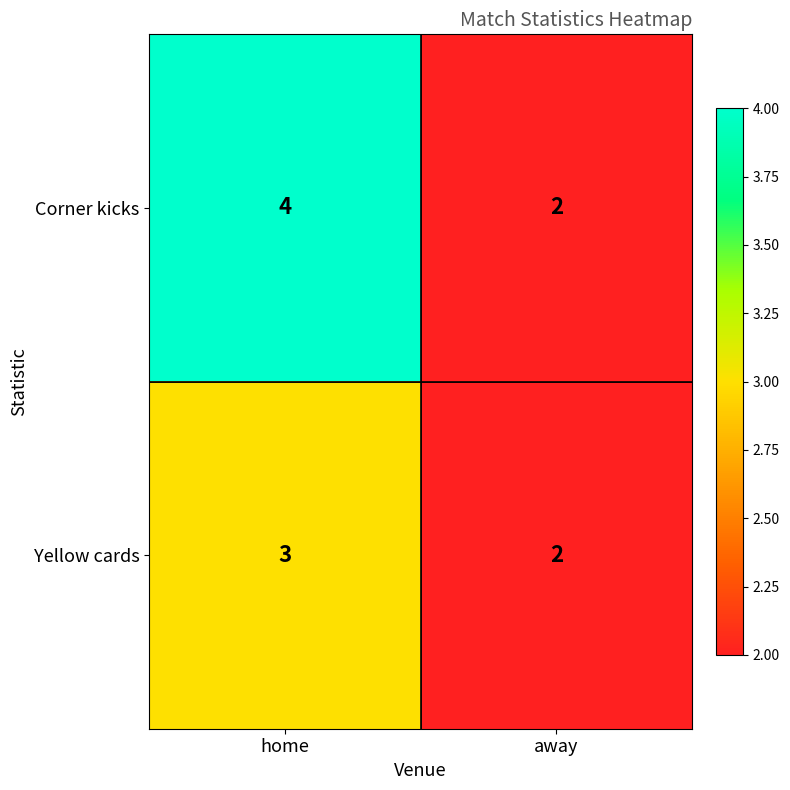

What is the sum of all Corner kicks values?

6